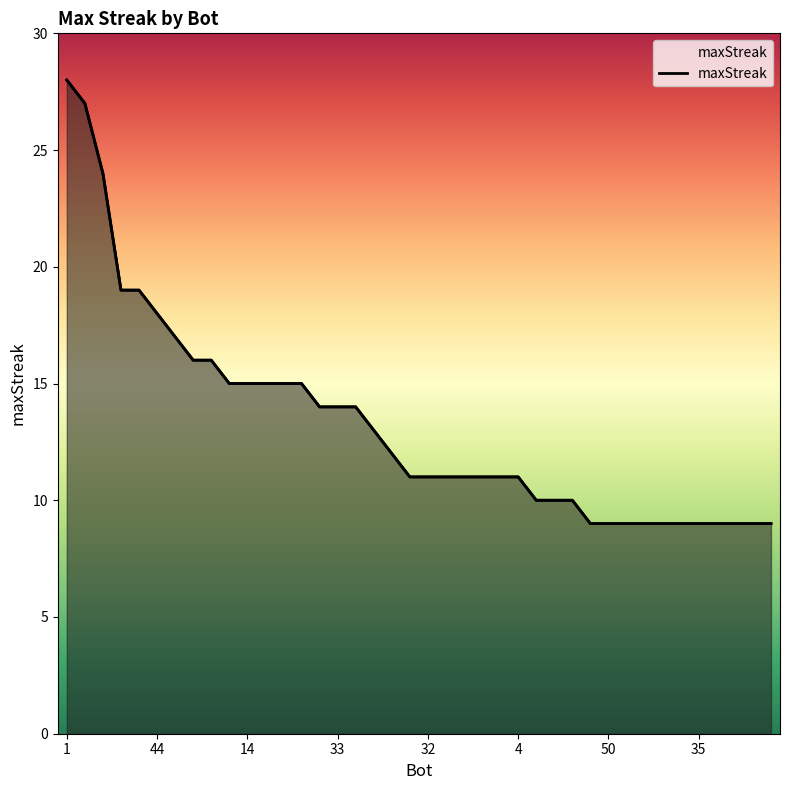

What is the ratio of the value at 9 to the value at 53?

1.5